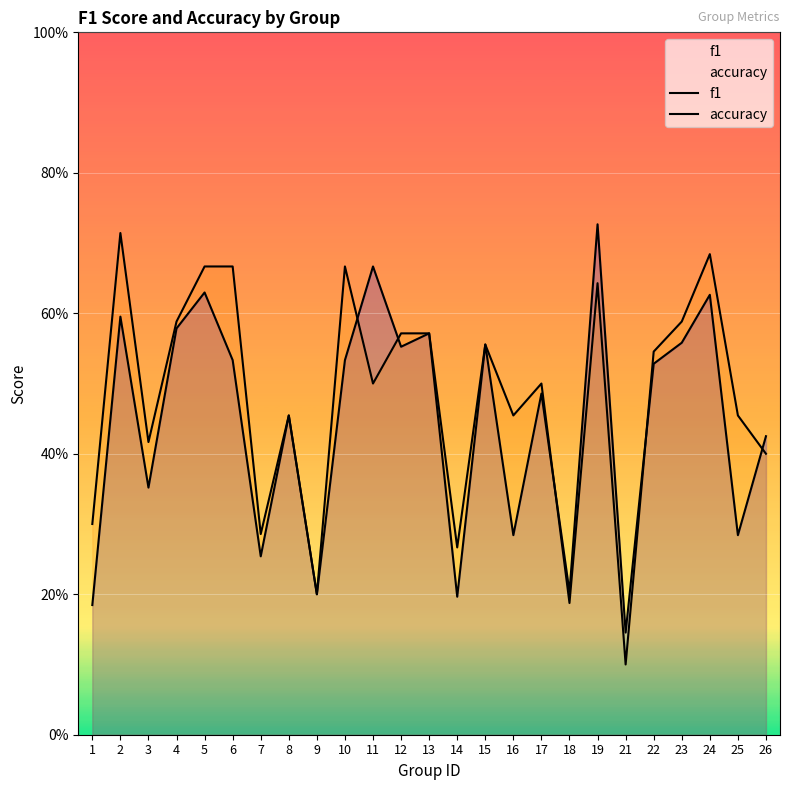

Which label corresponds to the largest value in the chart?

19